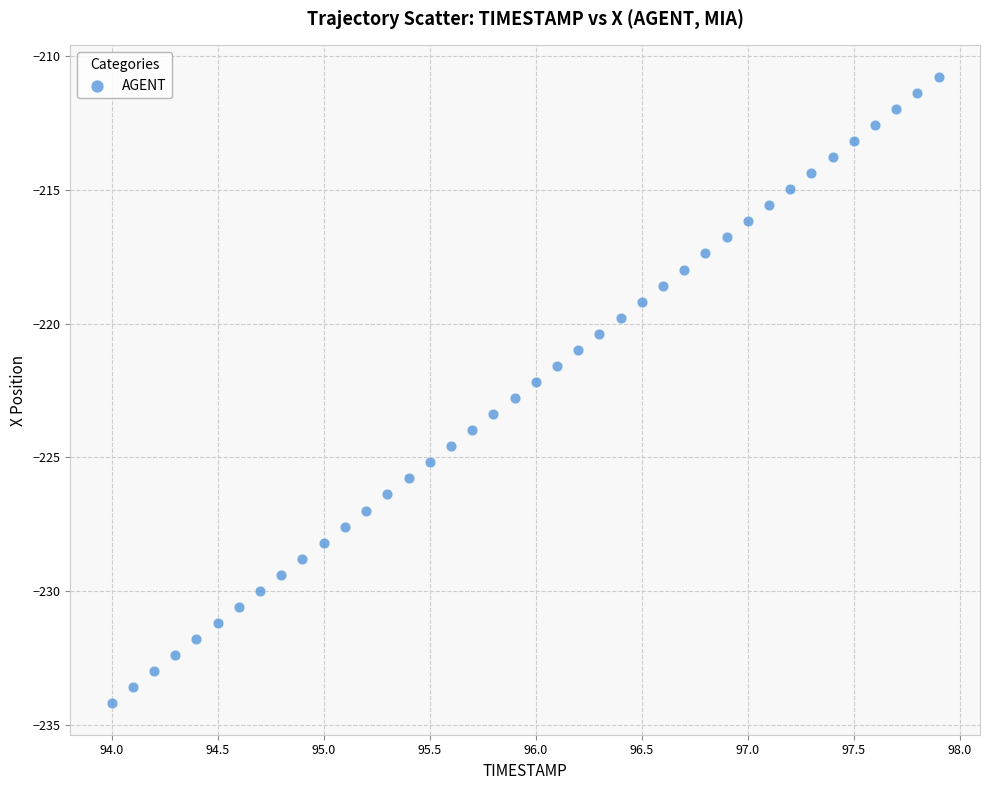

What is the range of X values (max minus min)?

3.9